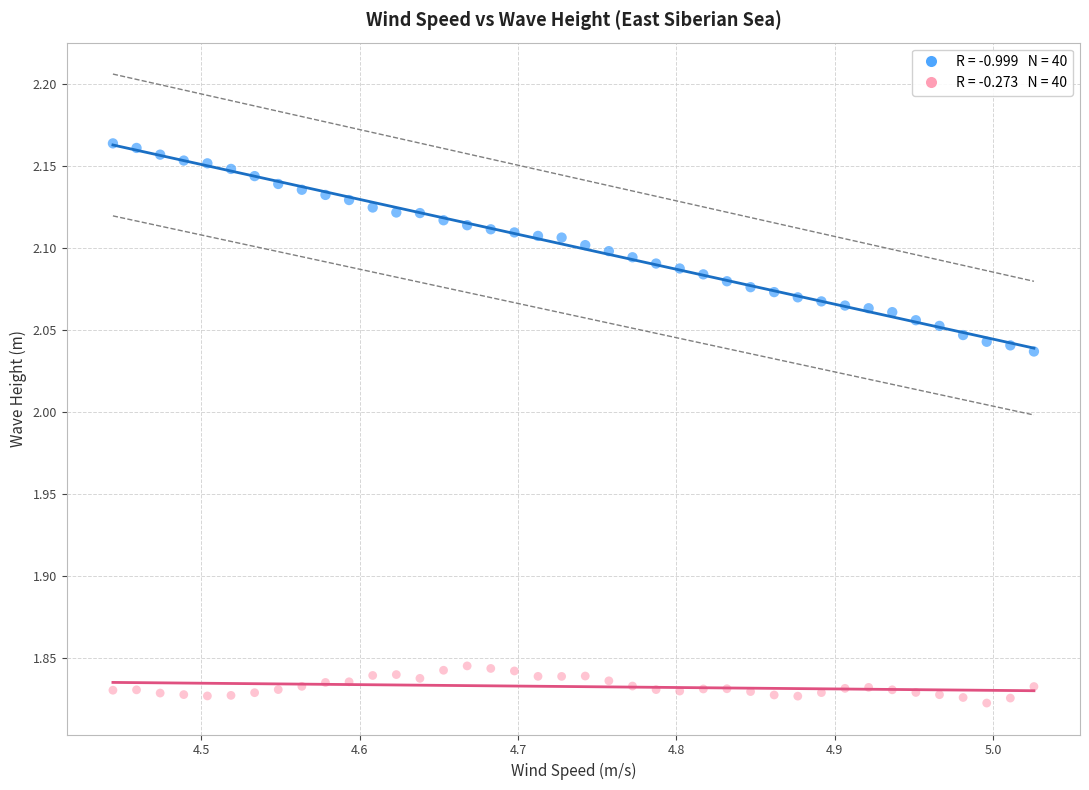

Across all data points, what is the range of Y values (max minus min)?

0.3